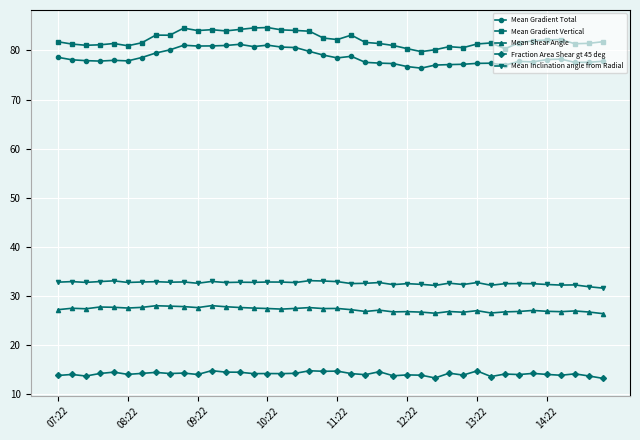

What is the sum of all Mean Gradient Vertical values?

3287.3